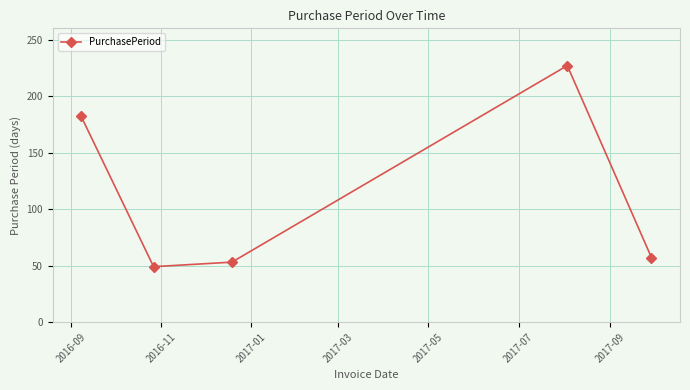

How many data points does each series have?

5